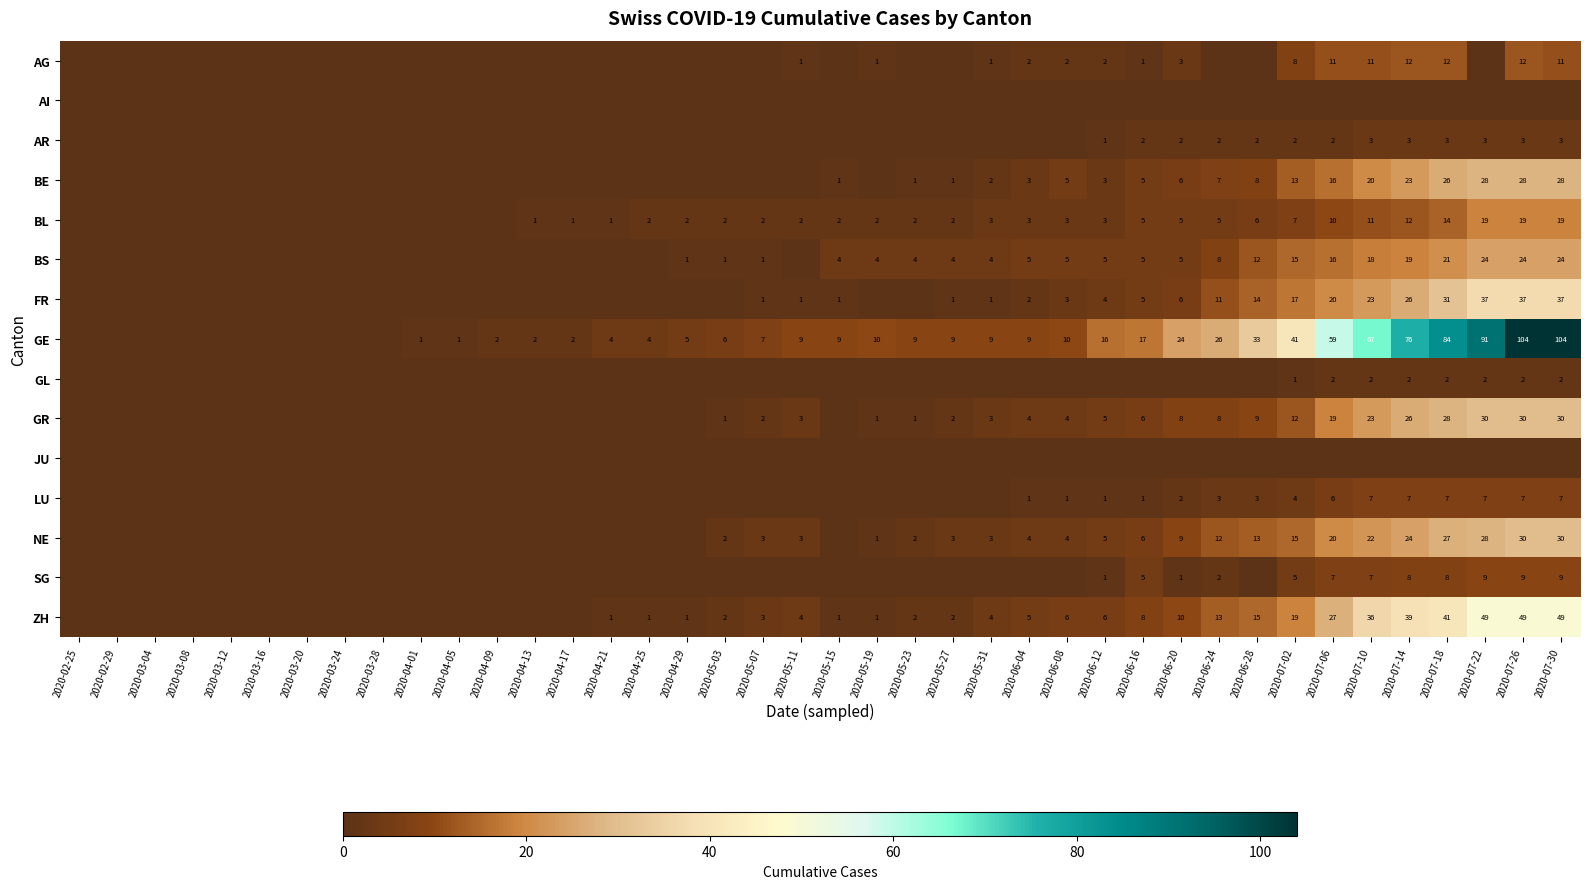

Is the value of FR at 2020-05-15 greater than the value of AG at 2020-06-20?

No